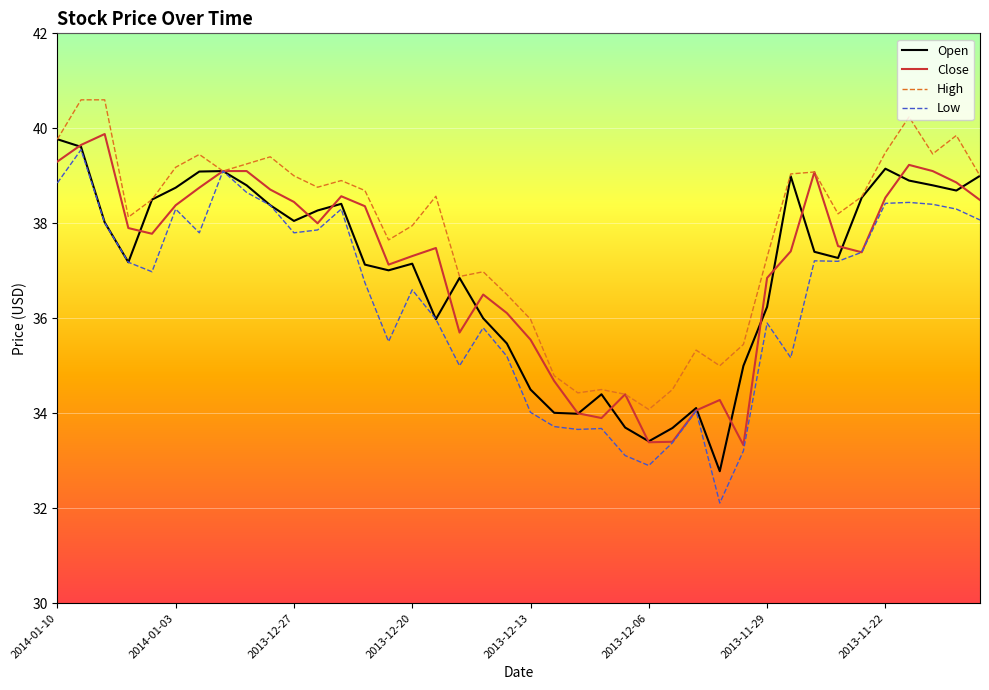

What is the minimum value for Open?

32.8